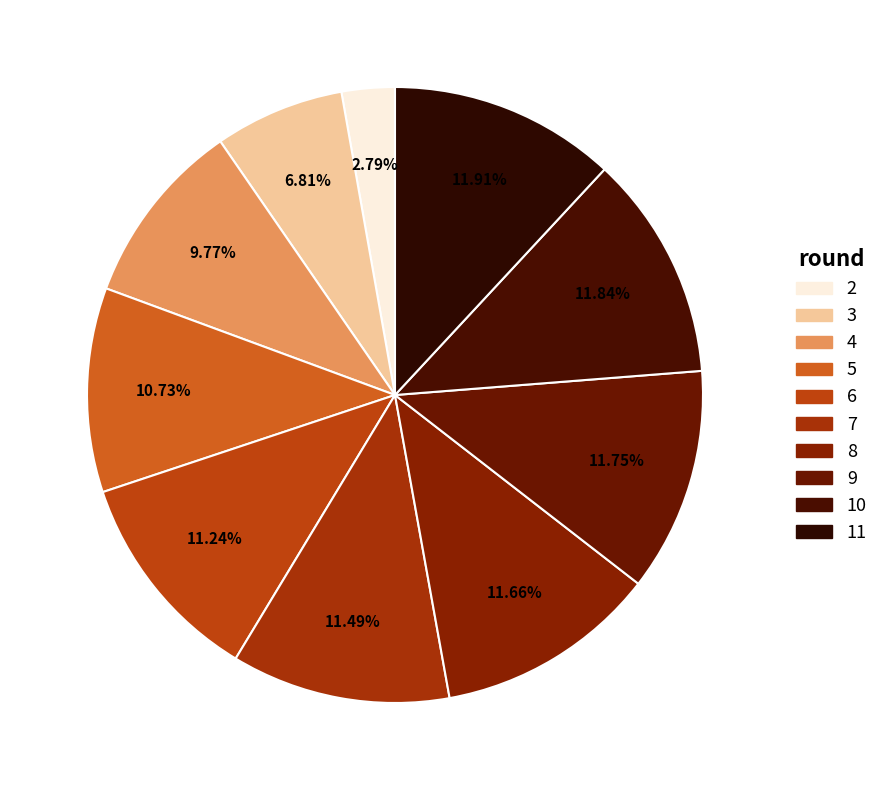

Which category has the biggest portion of the pie?

11